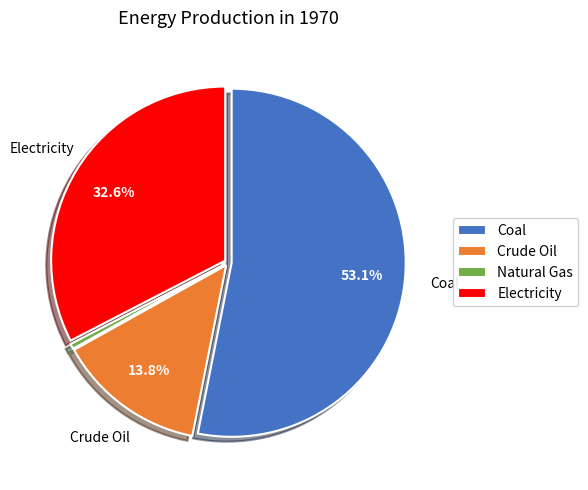

Which category has the smallest portion of the pie?

Natural Gas